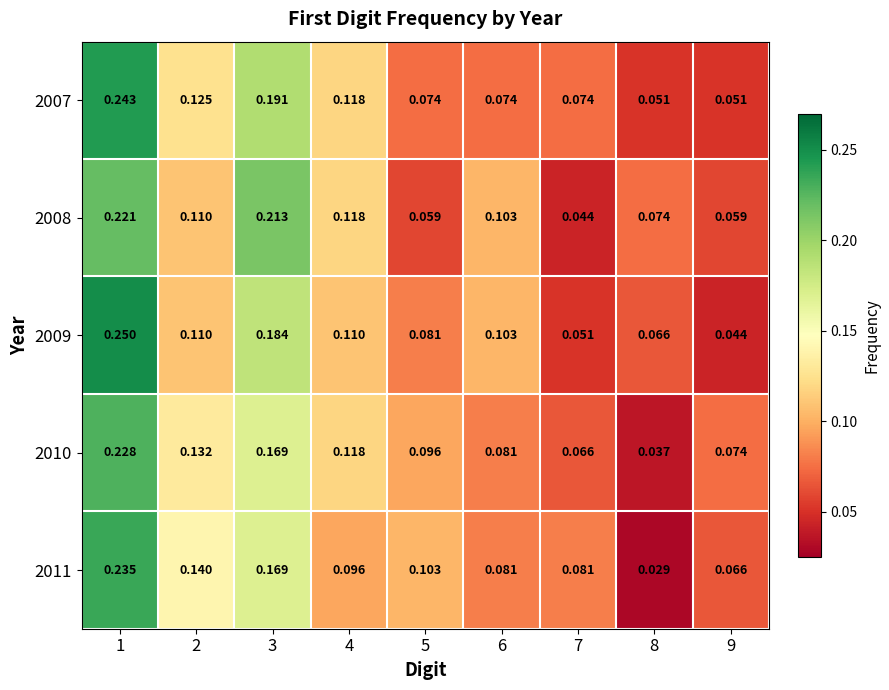

Is the value of 2009 at 5 greater than the value of 2007 at 8?

Yes